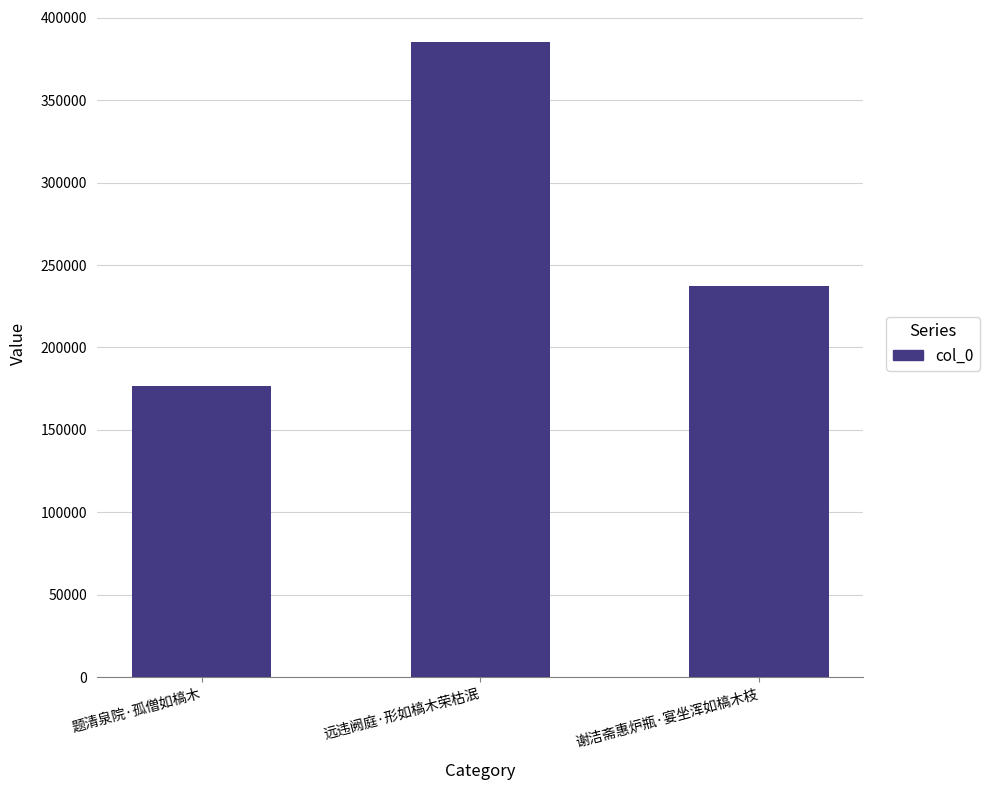

List the labels in order of value, smallest first.

题清泉院·孤僧如槁木, 谢洁斋惠炉瓶·宴坐浑如槁木枝, 远违阙庭·形如槁木荣枯泯